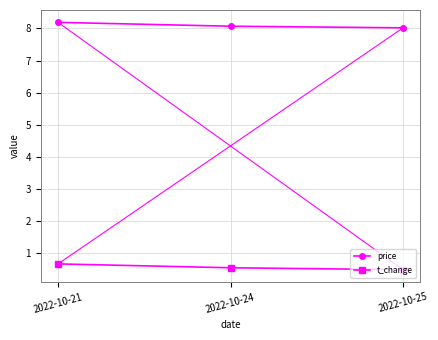

Is the value of price at 2022-10-24 greater than the value of t_change at 2022-10-21?

Yes